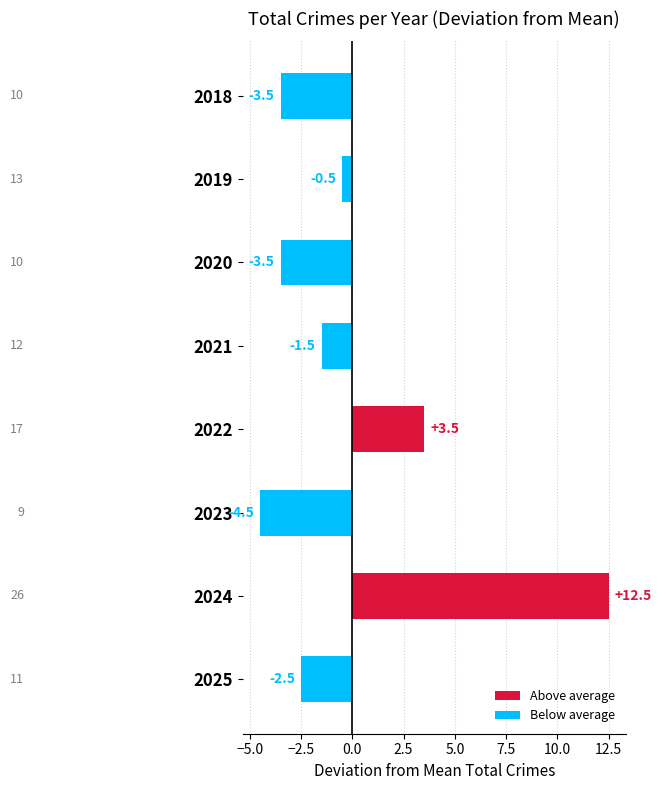

What is the smallest value displayed?

-4.5